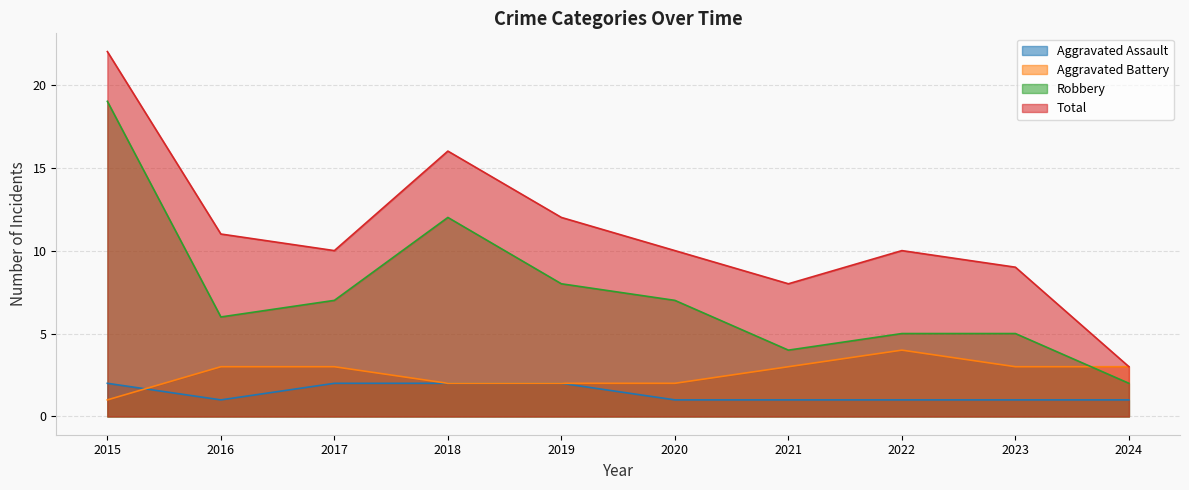

How many series are shown in this chart?

4